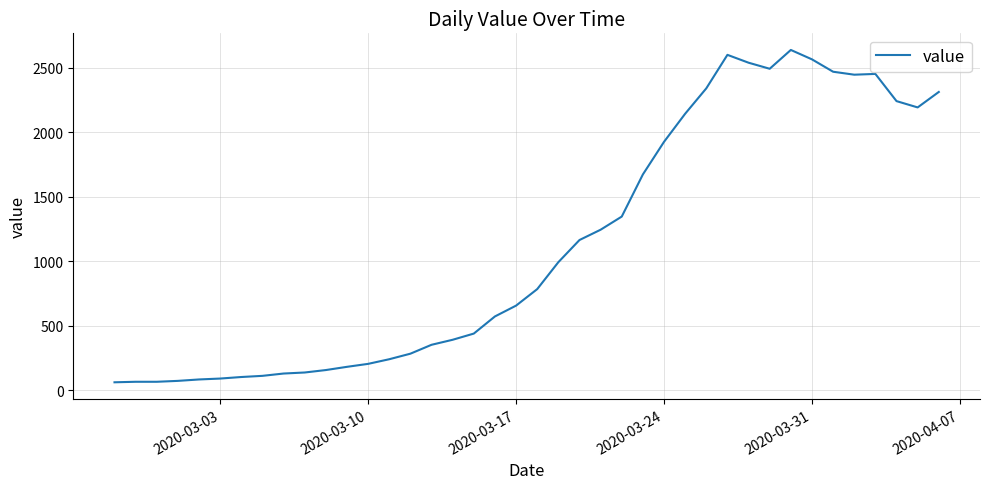

What is the difference between the maximum and minimum values?

2579